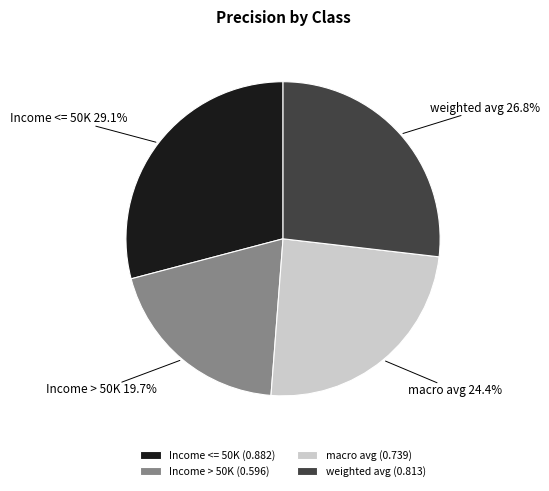

Which has a higher value, Income > 50K or macro avg?

macro avg